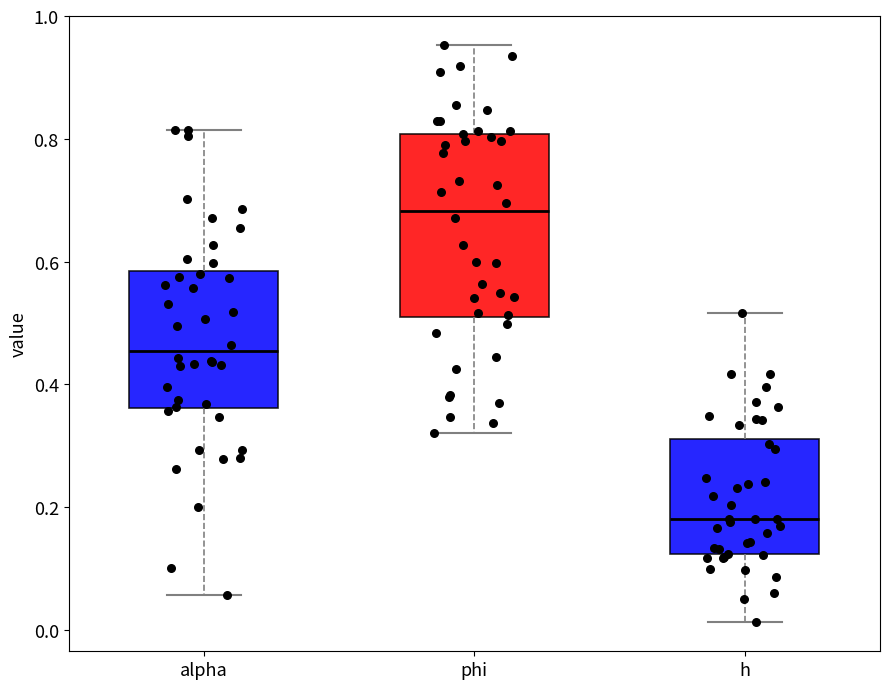

Which box has the lowest median line?

h